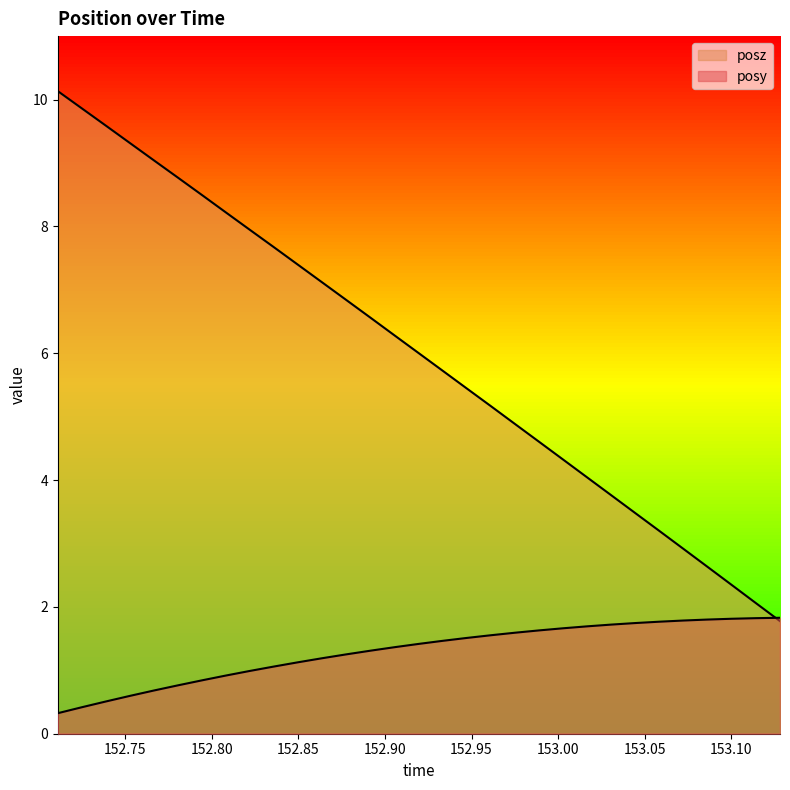

List the labels in order of posz value, largest first.

152.7111, 152.725, 152.7388, 152.7529, 152.7668, 152.7809, 152.7947, 152.8083, 152.8221, 152.8361, 152.85, 152.8638, 152.8776, 152.892, 152.9056, 152.9194, 152.9332, 152.947, 152.9611, 152.9751, 152.9889, 153.0028, 153.0168, 153.0306, 153.0444, 153.0585, 153.0723, 153.0861, 153.1, 153.114, 153.1281